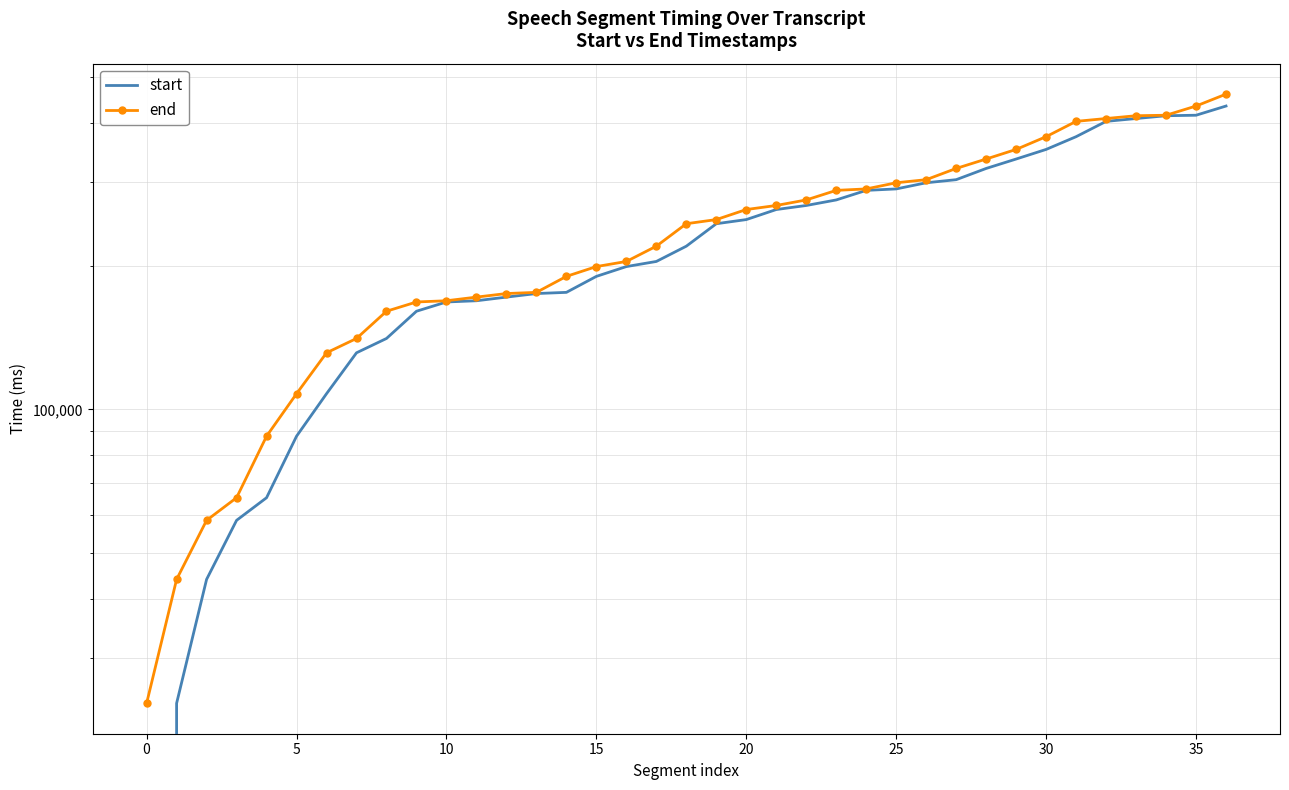

What is the label of the 1st point from the right?

36